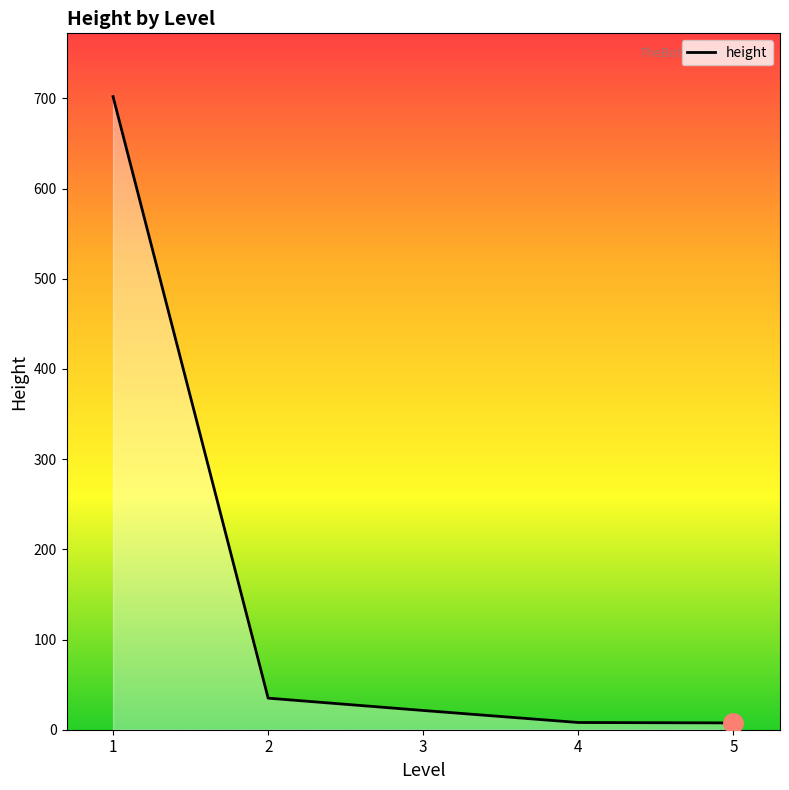

True or false: the data has more than 2 interior local peaks.

False